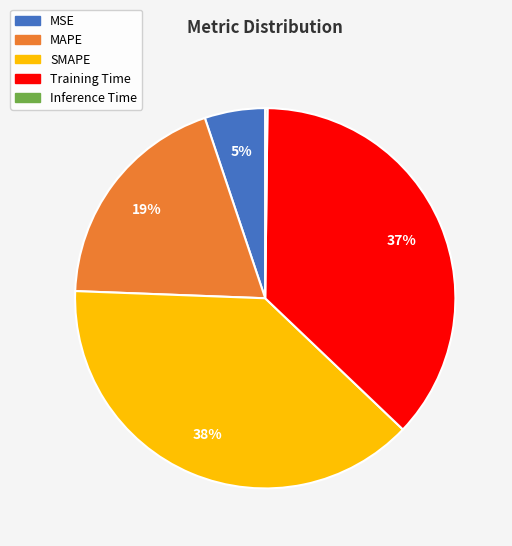

To the nearest percent, what is the difference between the largest and smallest slice percentages?

38%